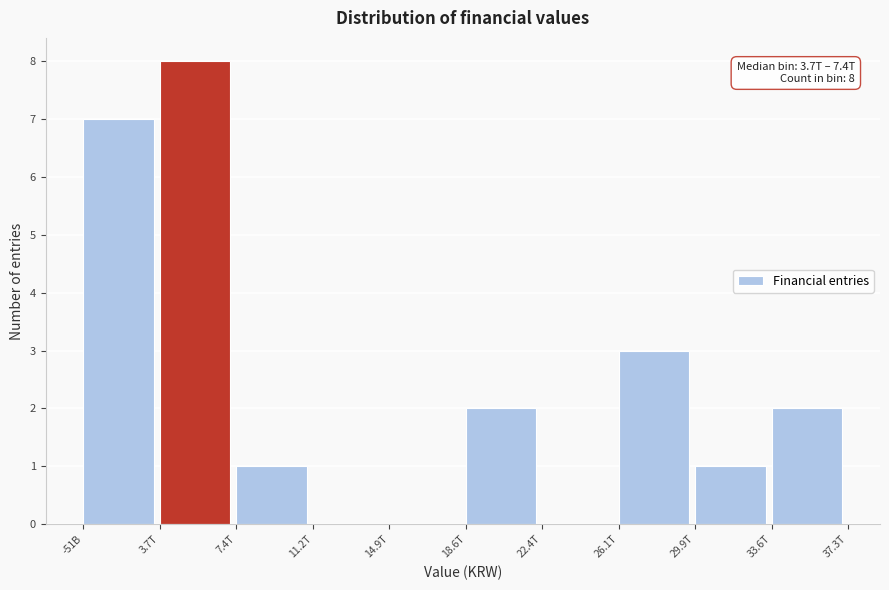

Reading left to right, extract all data points from this chart.

-51B=7	3.7T=8	7.4T=1	11.2T=0	14.9T=0	18.6T=2	22.4T=0	26.1T=3	29.9T=1	33.6T=2